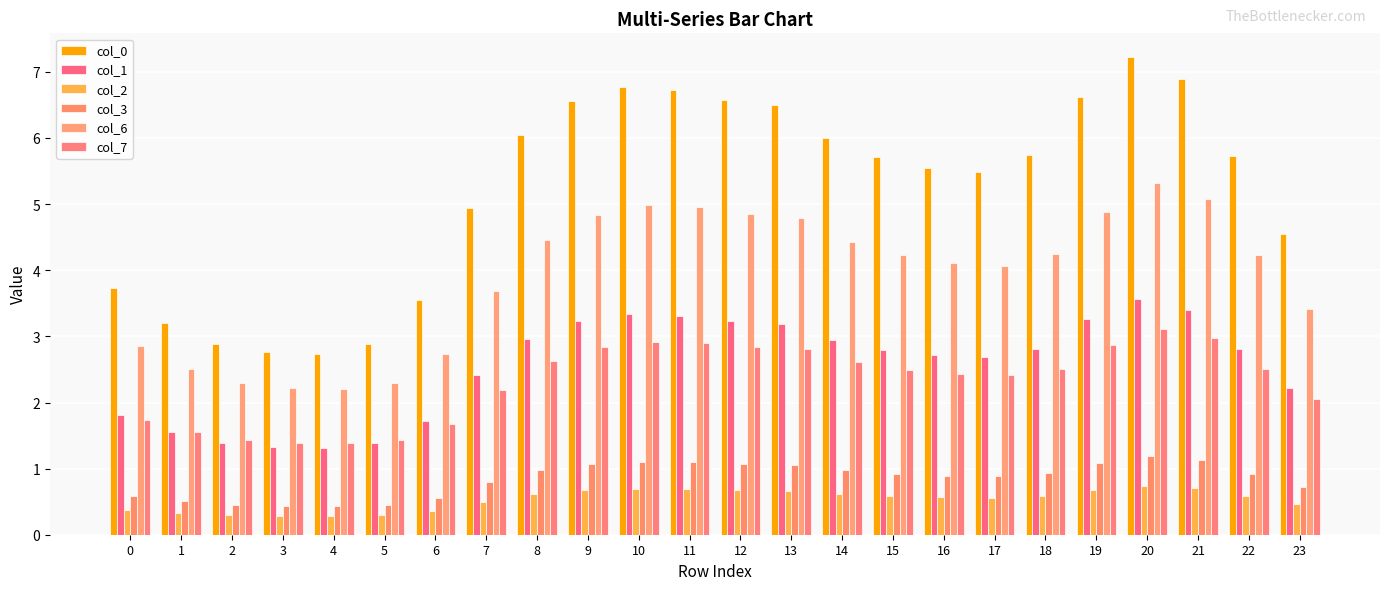

Which has a higher value, 20 or 4?

20